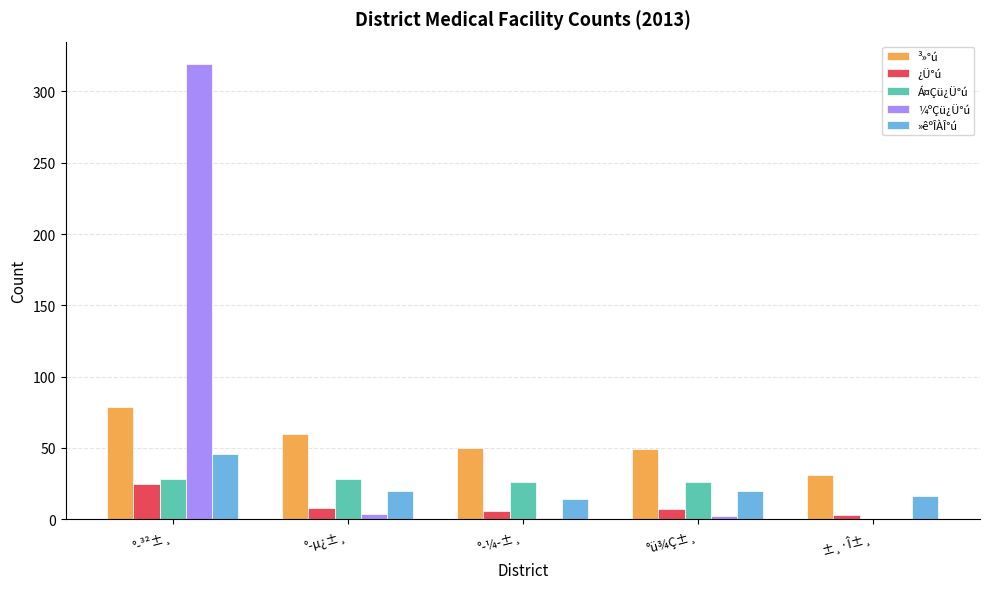

True or false: Á¤Çü¿Ü°ú has a value of 28 at °­³²±¸.

True